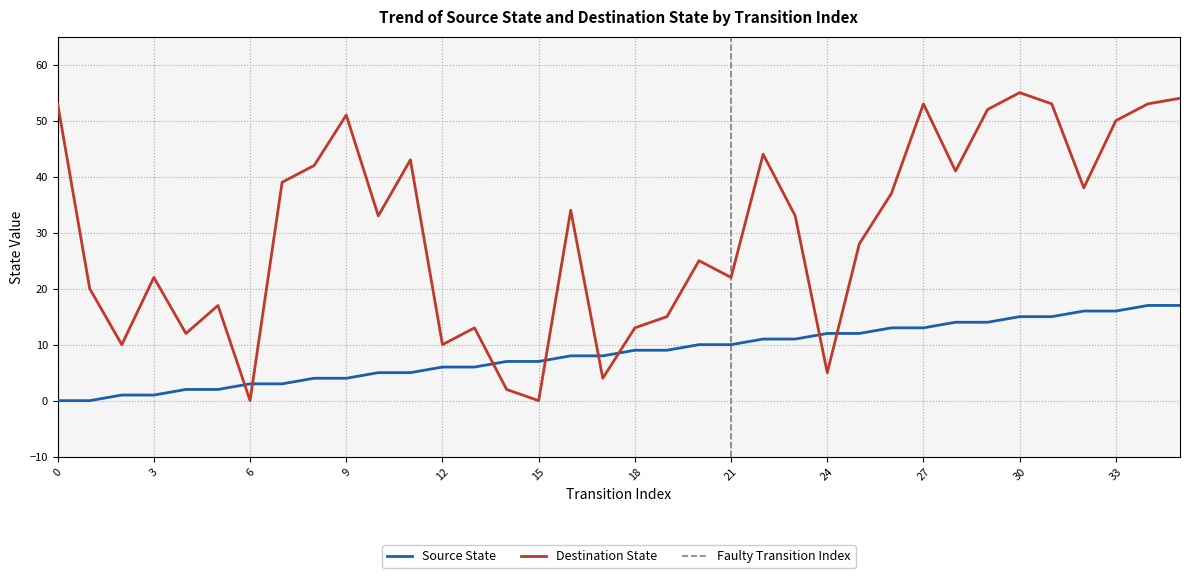

Where do Source State and Destination State first cross each other?

5 and 6